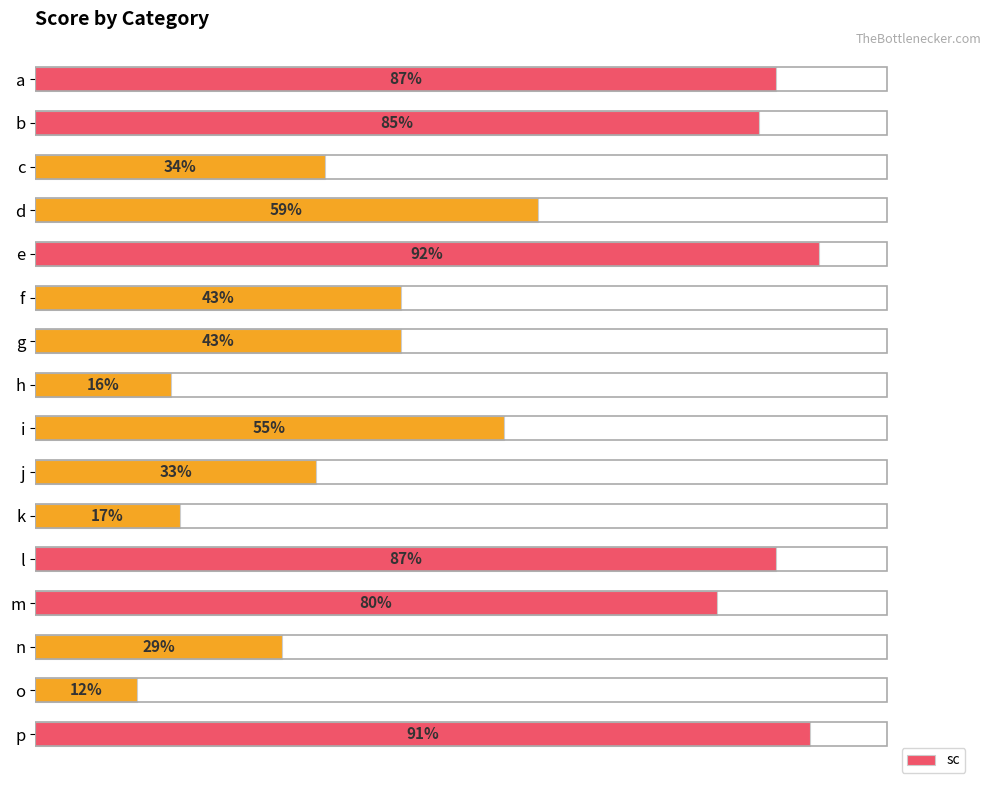

Which has a higher value, k or j?

j